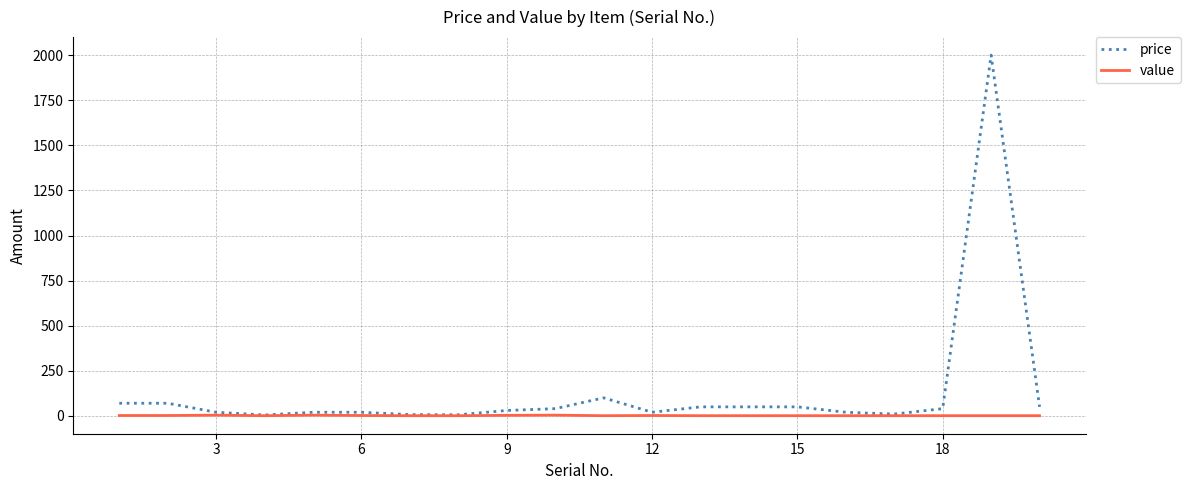

How many lines are shown in the chart?

2